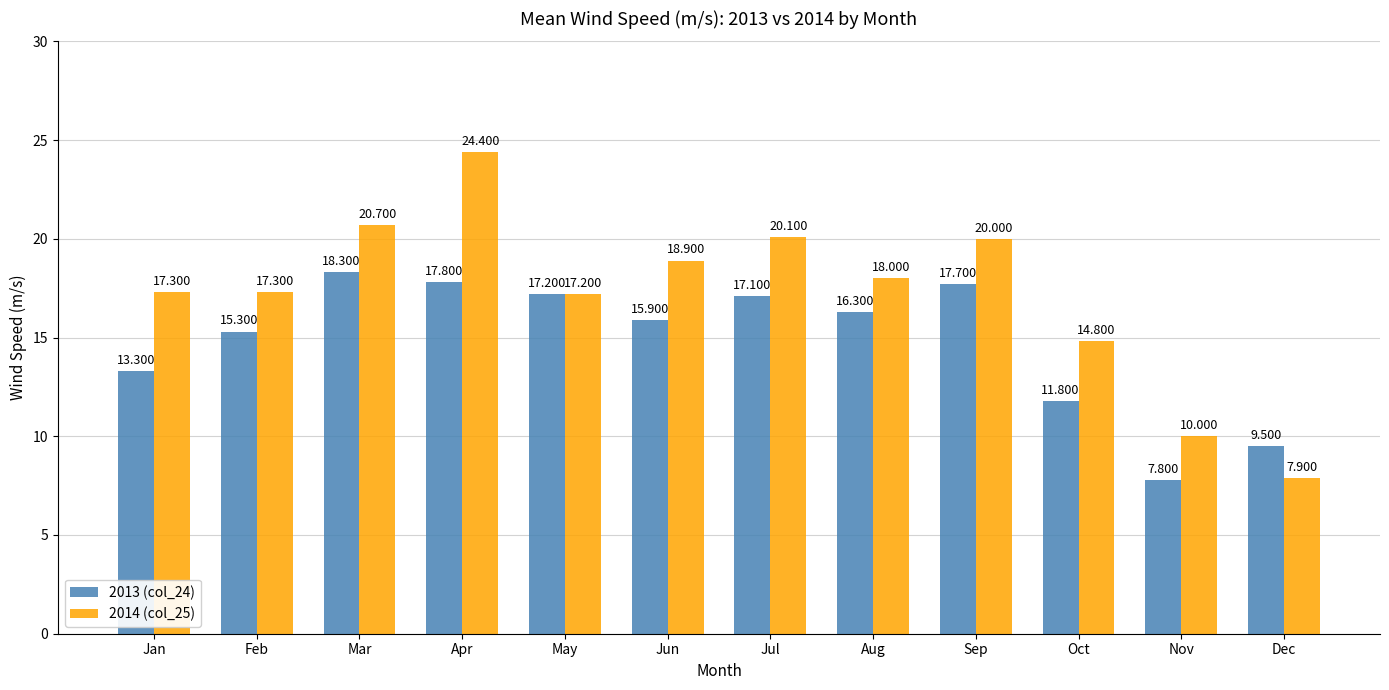

Reading left to right, extract all data points from this chart.

2013 (col_24): 13.3	15.3	18.3	17.8	17.2	15.9	17.1	16.3	17.7	11.8	7.8	9.5
2014 (col_25): 17.3	17.3	20.7	24.4	17.2	18.9	20.1	18.0	20.0	14.8	10.0	7.9